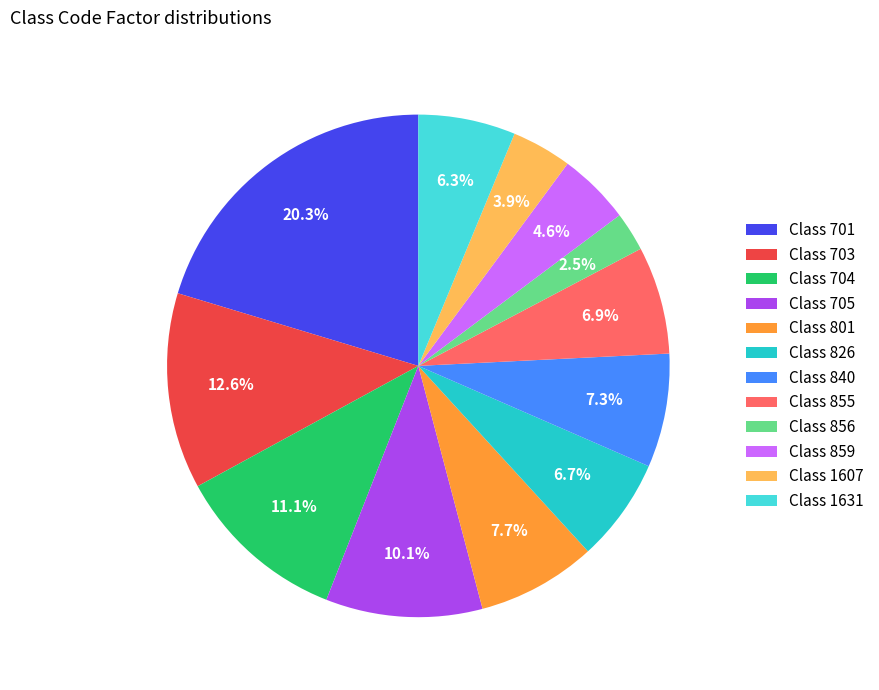

Count the number of slices in the pie.

12